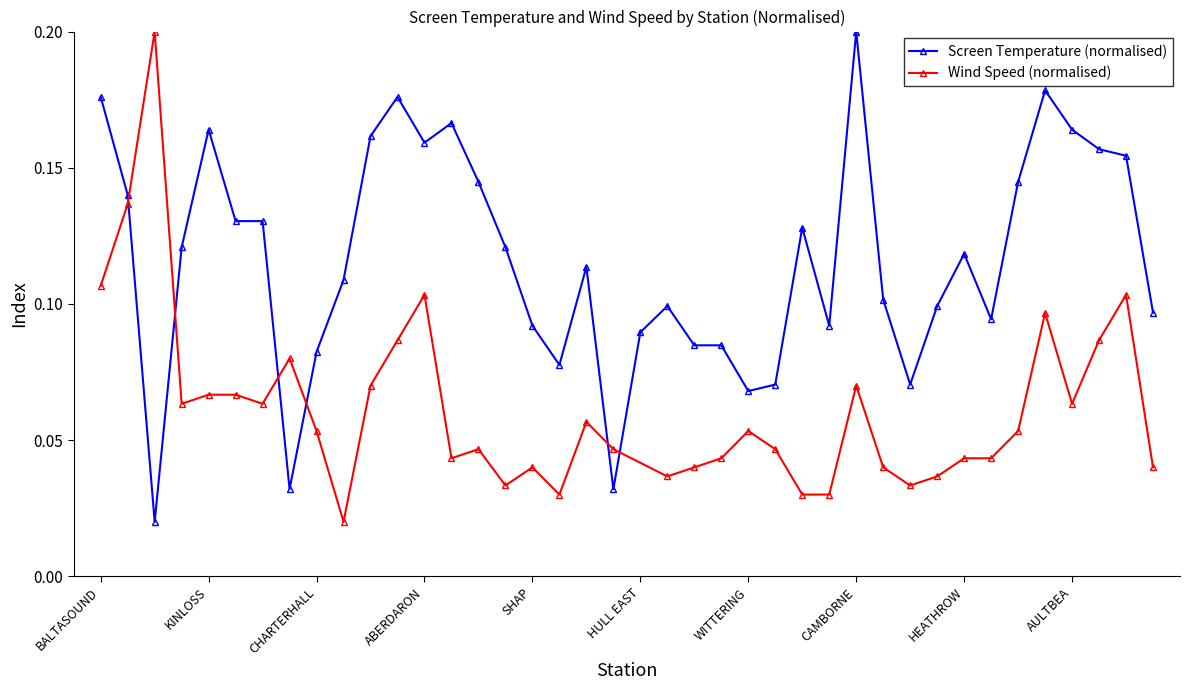

List the labels in order of value, smallest first.

BEALACH NA BA, GLEN OGLE, FYLINGDALES, WITTERING, WATTISHAM, BRIZE NORTON, REDESDALE CAMP, CHARTERHALL, WATNALL, DONNA NOOK, HULL EAST, SHAP, LYNEHAM, MANSTON, ABOYNE, HEREFORD, MIDDLE WALLOP, DUNKESWELL AERODROME, CASTLEDERG, LEEMING, HEATHROW, TAIN RANGE, KESWICK, FILTON, ABERDEEN DYCE, GLASGOW/BISHOPTON, STORNOWAY, MUMBLES HEAD, SHOREHAM, WICK AIRPORT, ALTNAHARRA SAWS, ABERDARON, BALLYPATRICK FOREST, KINLOSS, AULTBEA, TRAWSGOED, BALTASOUND, VALLEY, KIRKWALL, CAMBORNE